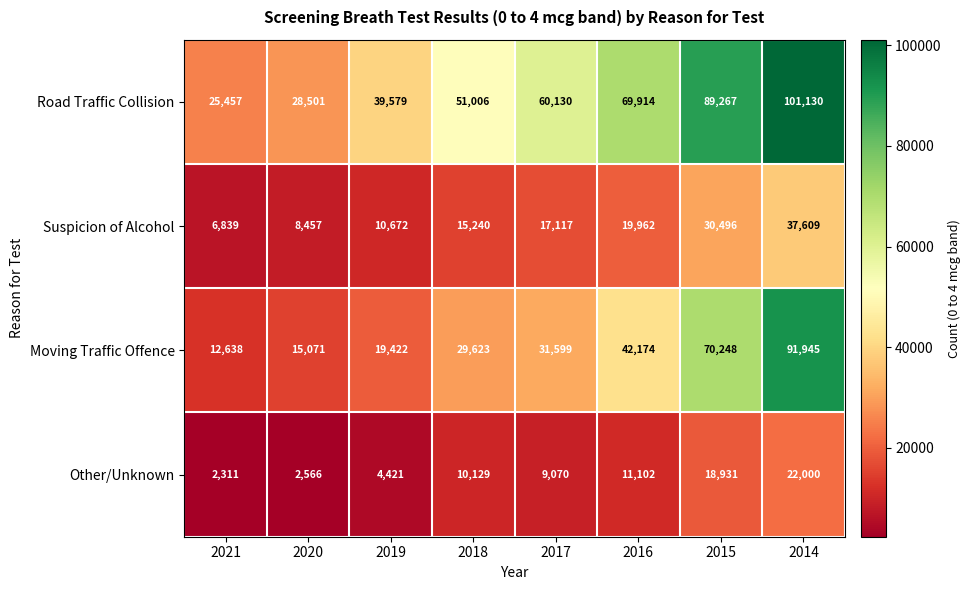

At which label does Road Traffic Collision reach its peak?

2014